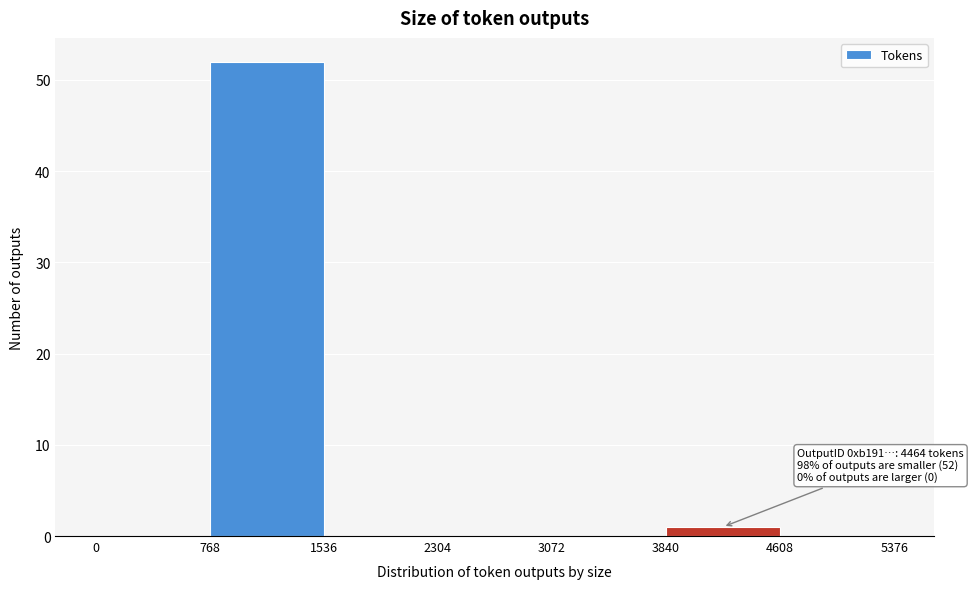

Over which range of the x-axis is the bar tallest?

768 to 1536